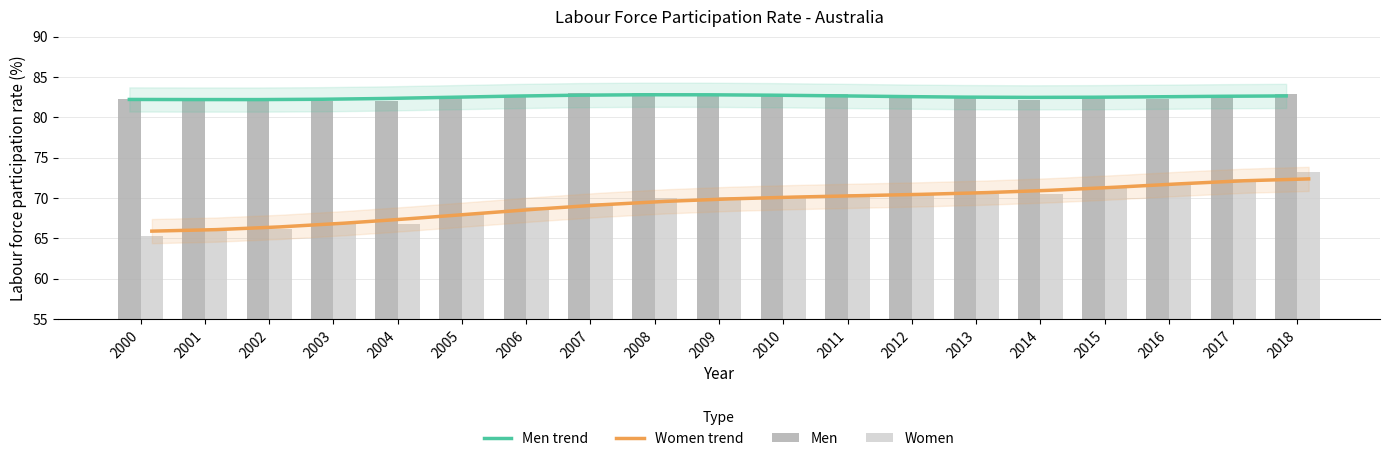

Reading right to left, list all the values displayed in this chart.

Men trend: 2018=82.7	2017=82.6	2016=82.5	2015=82.5	2014=82.5	2013=82.5	2012=82.6	2011=82.7	2010=82.7	2009=82.8	2008=82.8	2007=82.7	2006=82.6	2005=82.5	2004=82.3	2003=82.2	2002=82.2	2001=82.2	2000=82.2
Women trend: 2018=72.4	2017=72.1	2016=71.8	2015=71.3	2014=71.0	2013=70.7	2012=70.5	2011=70.3	2010=70.1	2009=69.9	2008=69.6	2007=69.2	2006=68.6	2005=68.0	2004=67.4	2003=66.9	2002=66.4	2001=66.1	2000=65.9
Men: 2018=82.9	2017=82.6	2016=82.3	2015=82.7	2014=82.1	2013=82.4	2012=82.5	2011=82.8	2010=82.9	2009=82.6	2008=83.0	2007=83.0	2006=82.7	2005=82.6	2004=82.0	2003=82.0	2002=82.2	2001=82.2	2000=82.3
Women: 2018=73.2	2017=72.4	2016=71.6	2015=71.3	2014=70.5	2013=70.5	2012=70.4	2011=70.5	2010=70.0	2009=70.2	2008=70.0	2007=69.4	2006=68.9	2005=68.2	2004=66.7	2003=67.0	2002=66.2	2001=65.9	2000=65.3